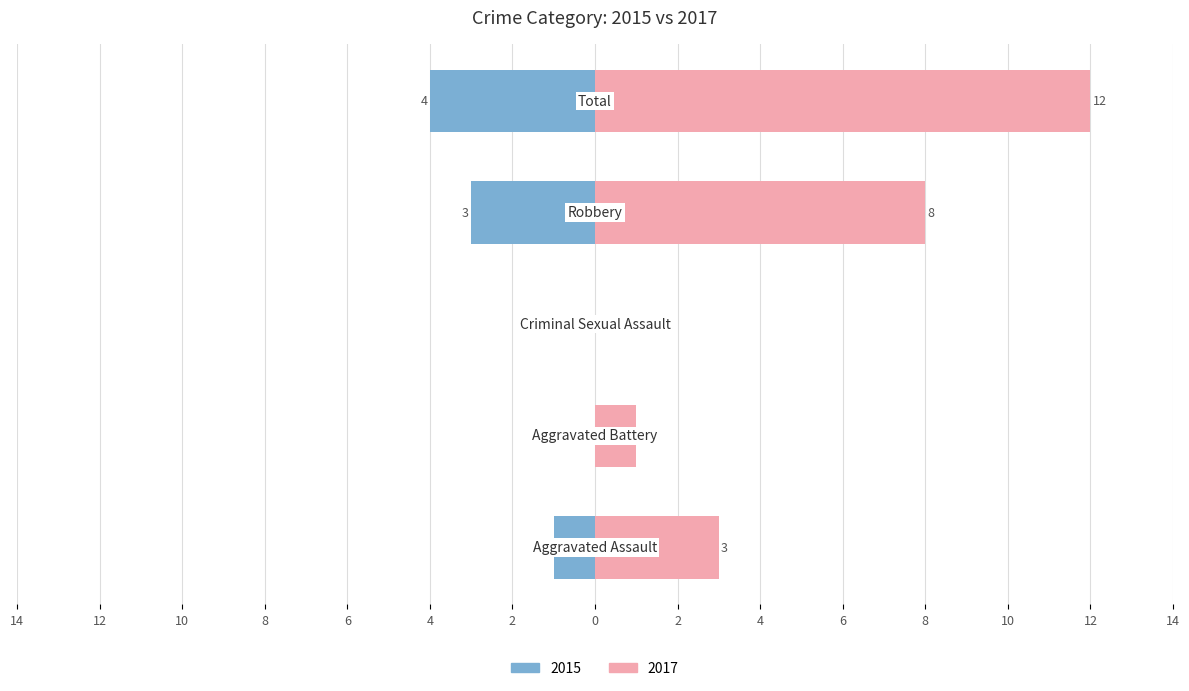

What is the value of the Count2 bar at the 2nd from the left?

1